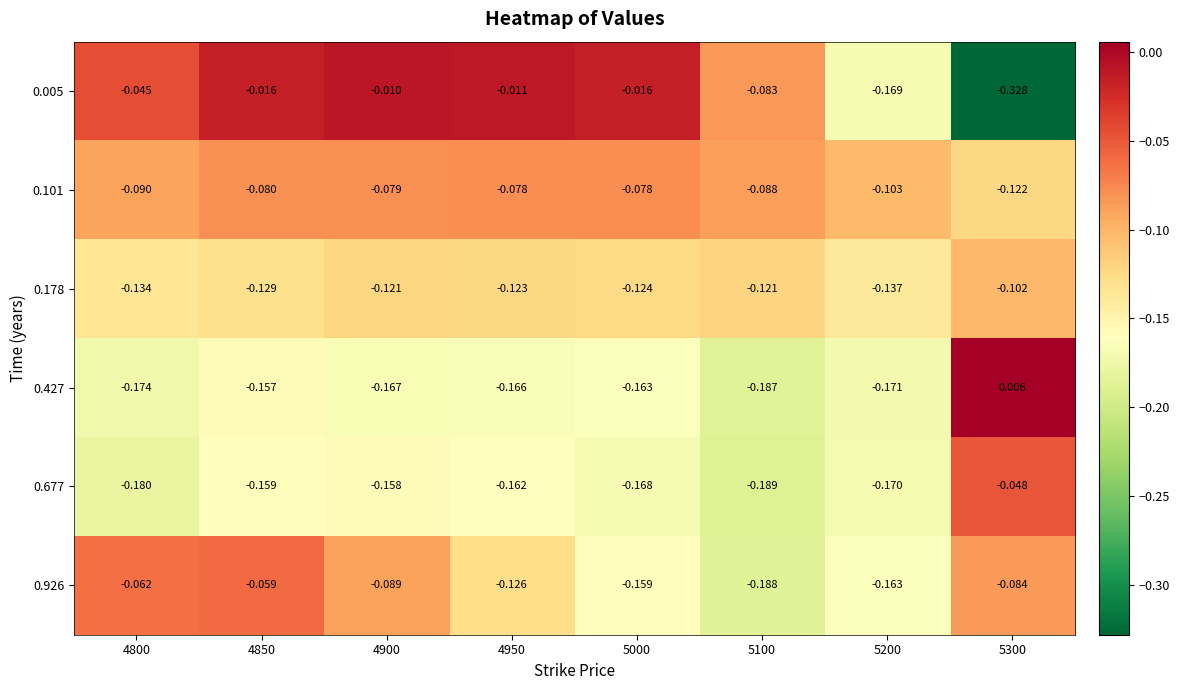

Is the value of 0.677 at 4800 greater than the value of 0.178 at 5000?

No